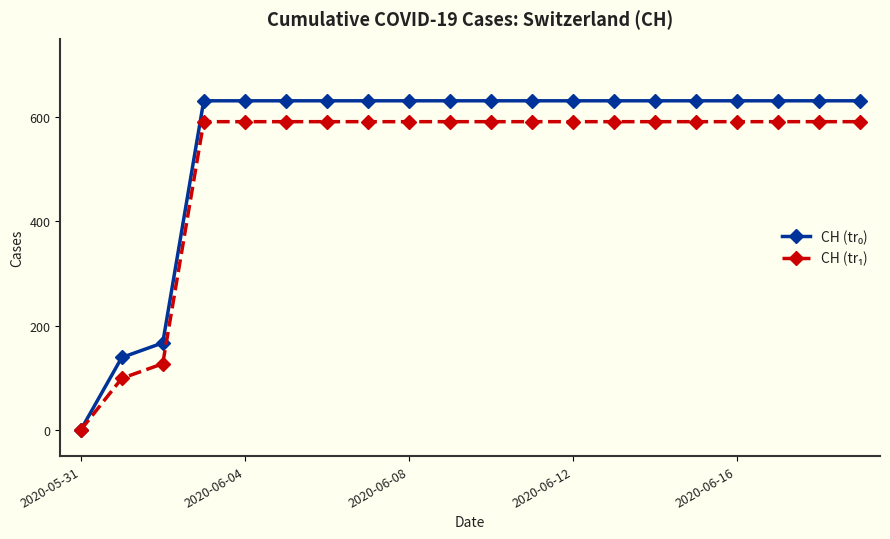

At how many categories does at least one series exceed 284?

17